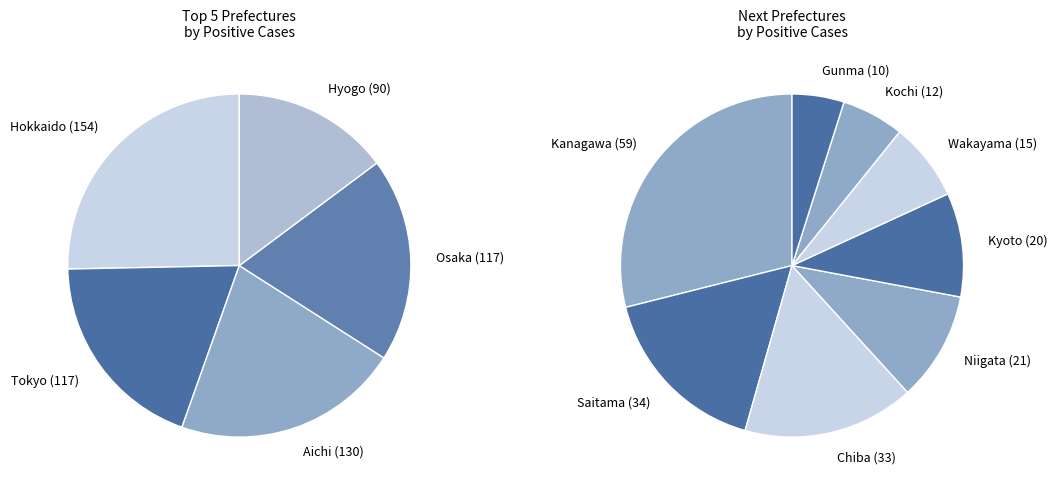

Combined, what portion of the pie is Gunma and Kanagawa?

8.5%